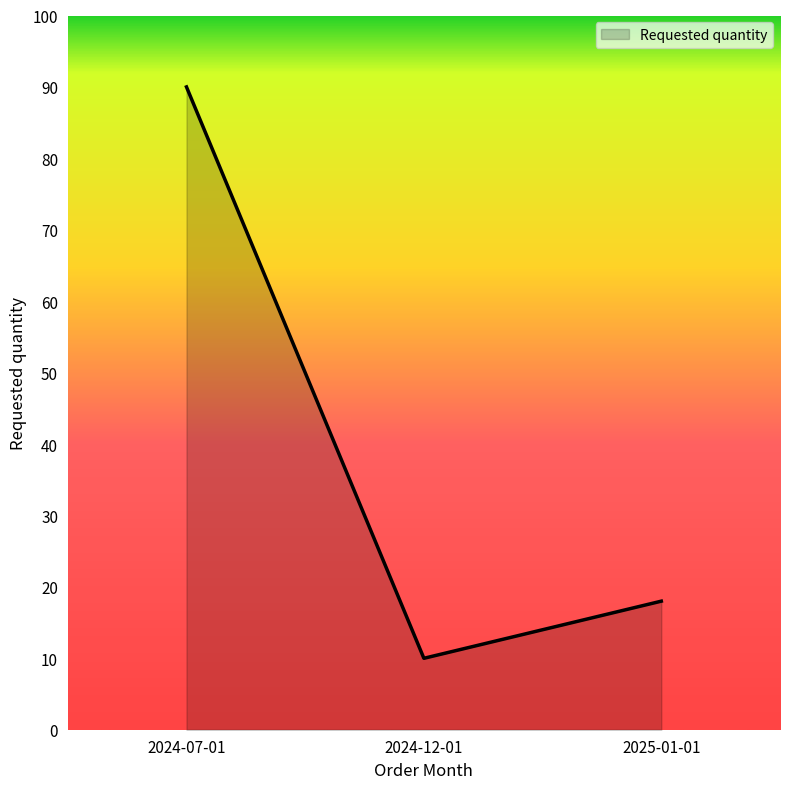

How many values are below 18?

1